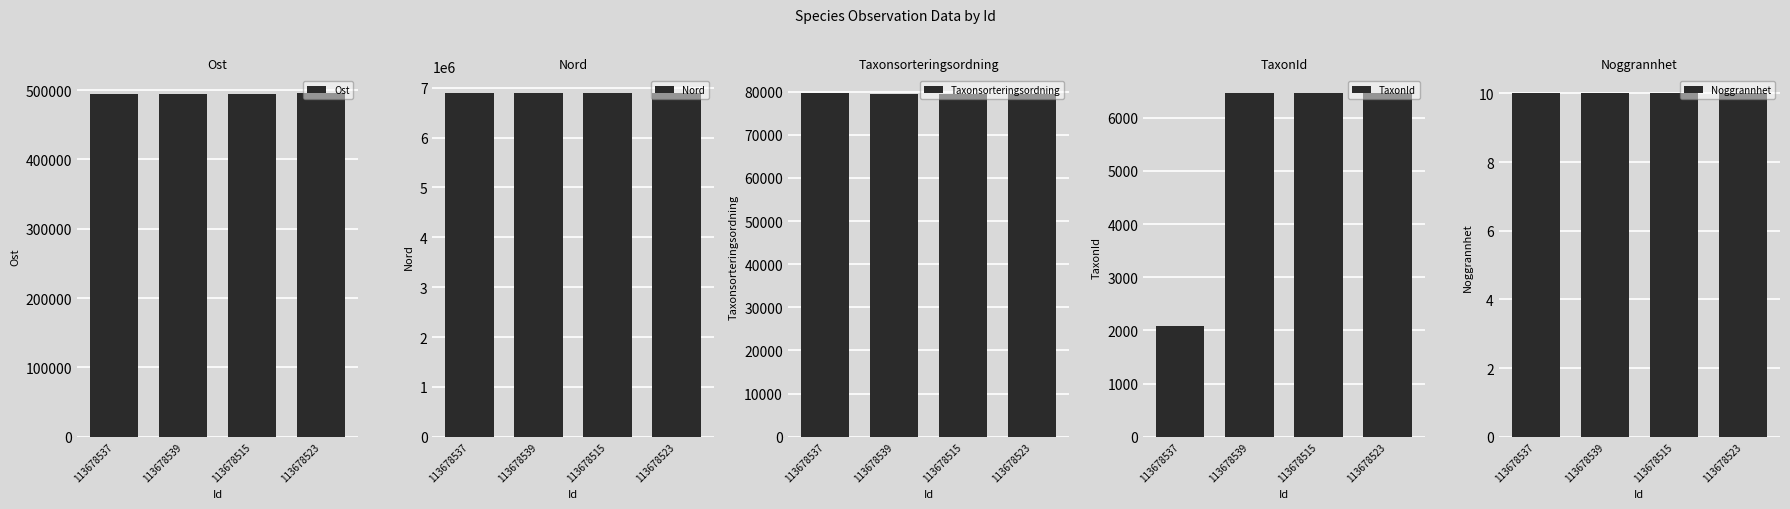

Which series changed the most between 113678537 and 113678523?

TaxonId